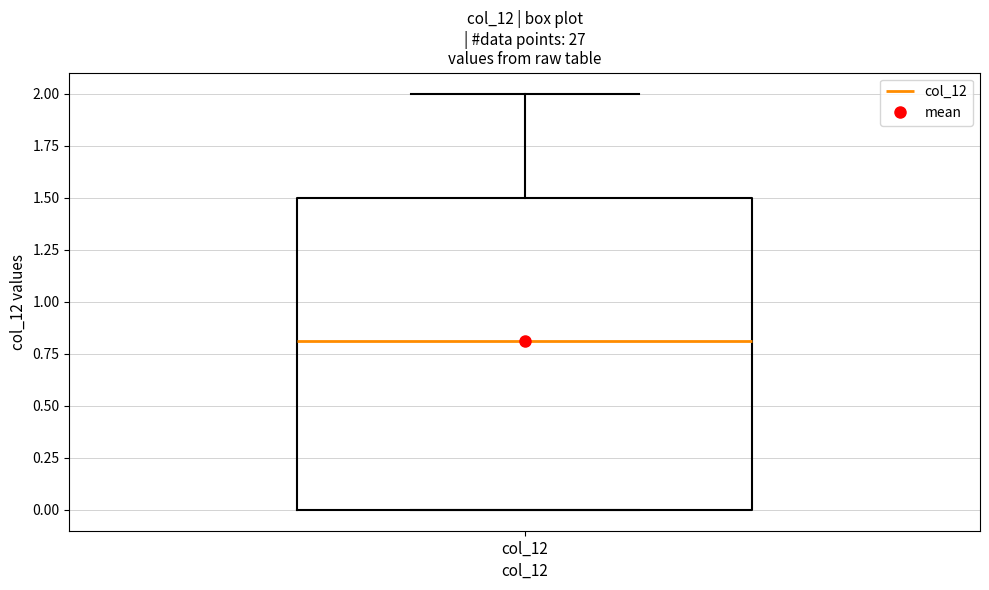

Transcribe this box plot: give where the median line is, the range the box spans, and where the two whiskers end, as read against the y-axis. The values are not printed on the chart, so give them approximately, as read against the axis.

median 0.8, box 0.0 to 1.5, whiskers 0.0 to 2.0